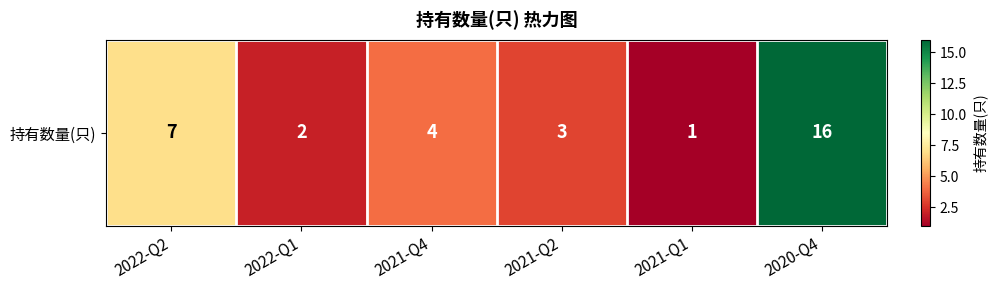

Rank the categories by value from lowest to highest.

2021-Q1, 2022-Q1, 2021-Q2, 2021-Q4, 2022-Q2, 2020-Q4